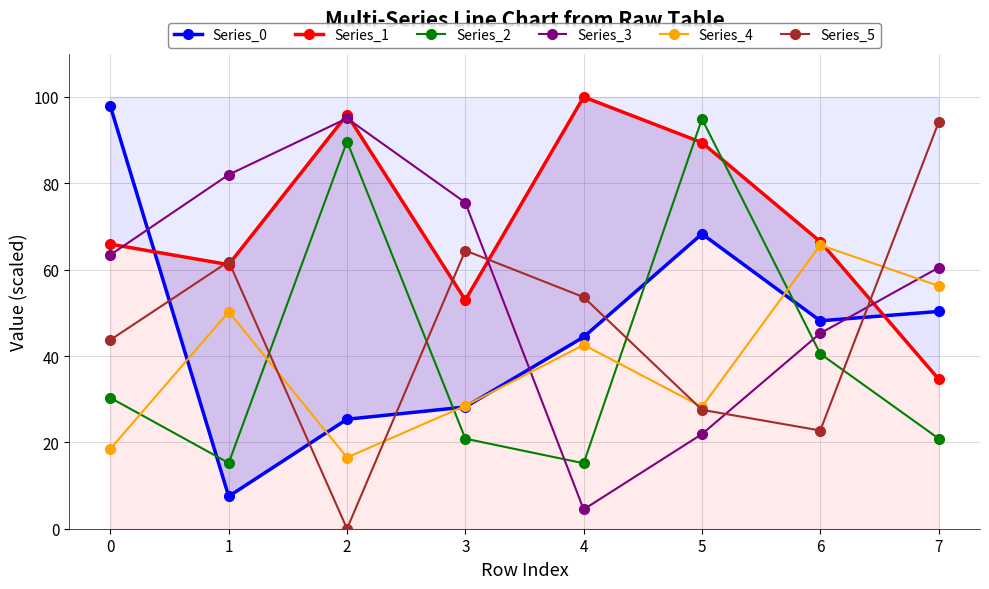

Which category has the lowest value across all series?

2